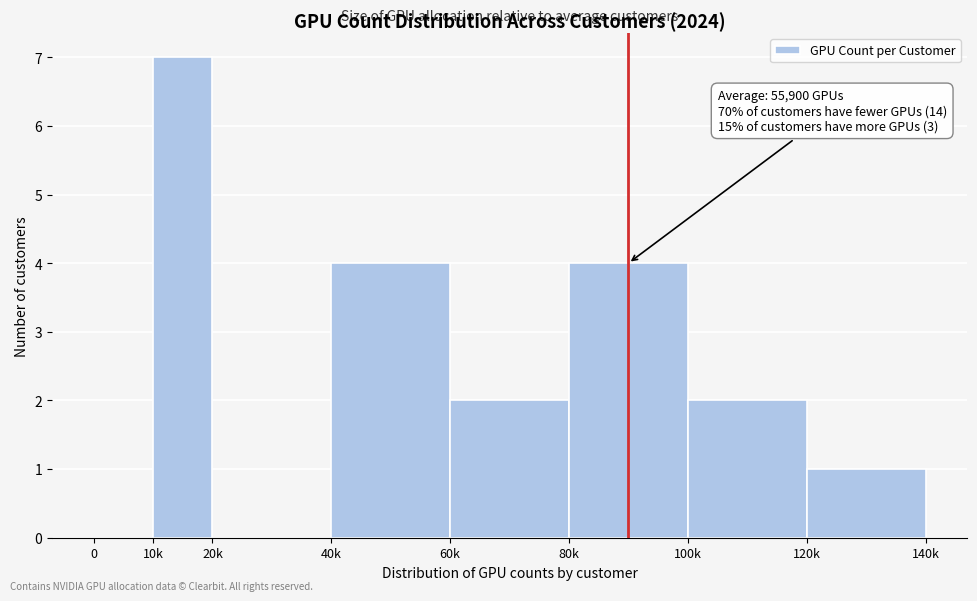

Reading left to right, transcribe all the data shown in this chart.

0=0	10k=7	20k=0	40k=4	60k=2	80k=4	100k=2	120k=1